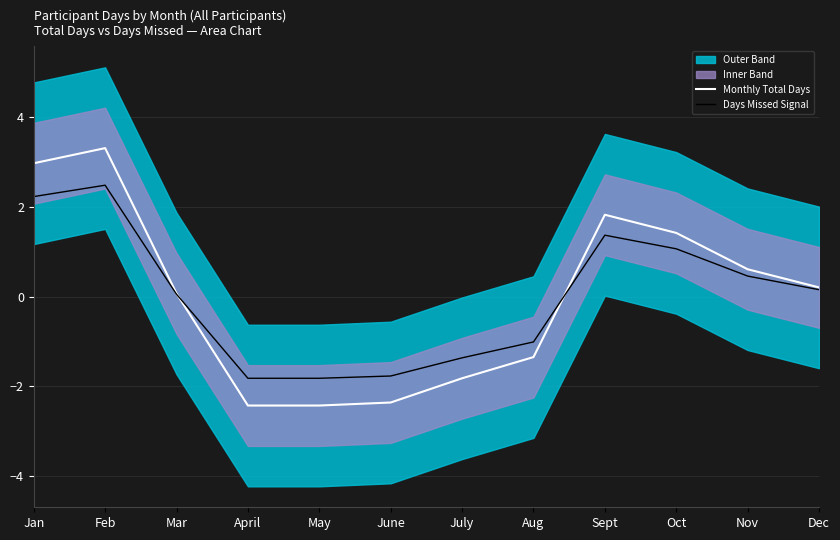

At which label does Monthly Total Days reach its peak?

Feb